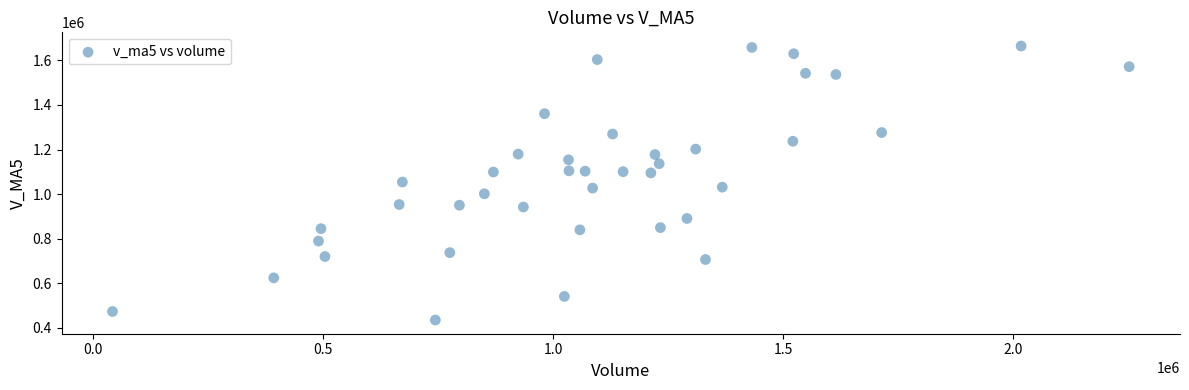

What is the range of X values (max minus min)?

2211314.0